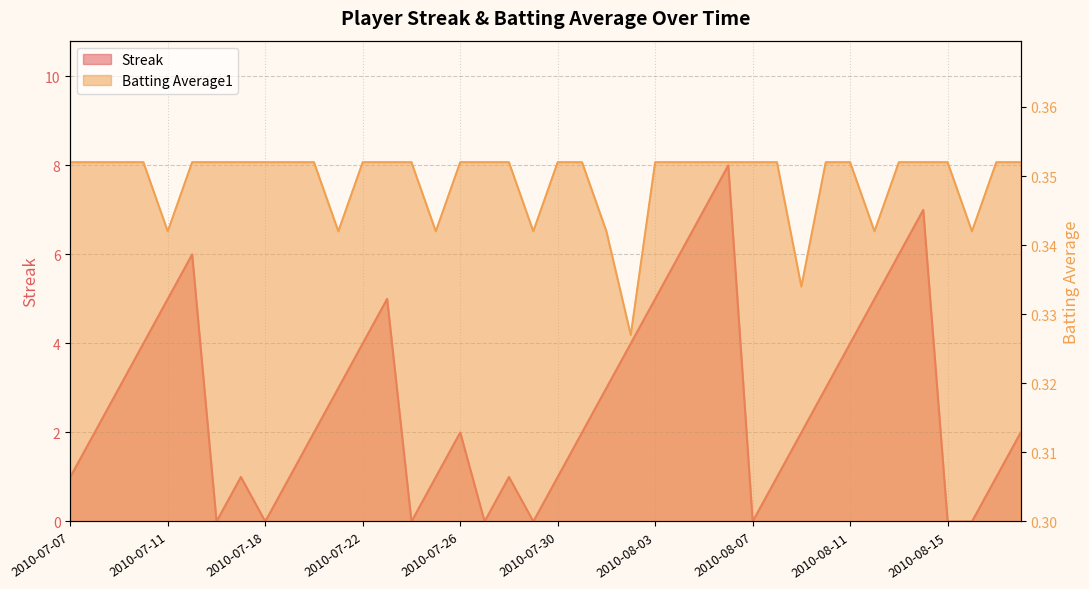

What are all the series names shown in the legend?

Streak, Batting Average1